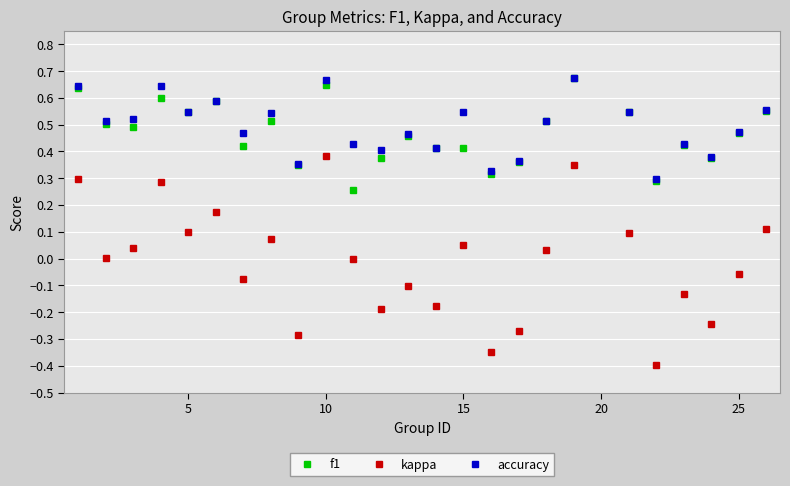

How many distinct data groups are displayed?

3